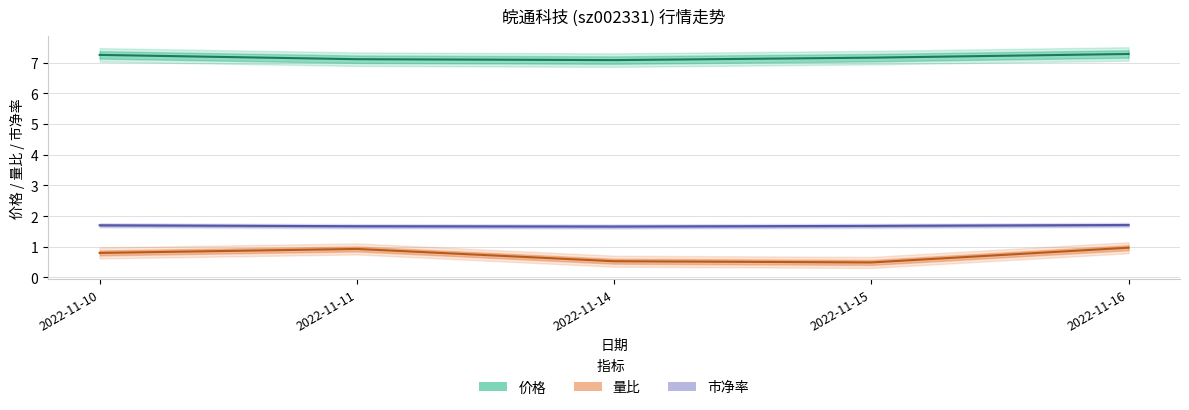

How many data points does each series have?

5